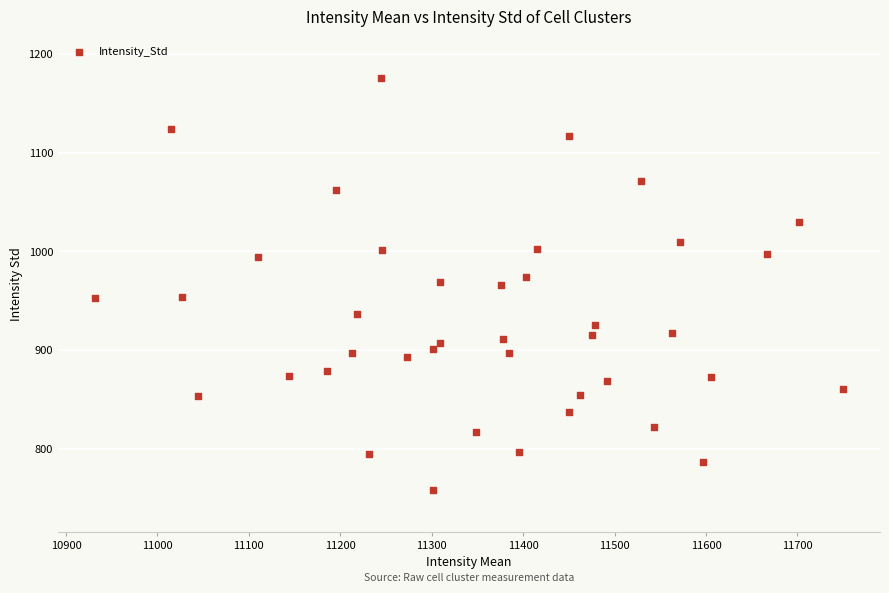

What is the range of Y values (max minus min)?

418.2